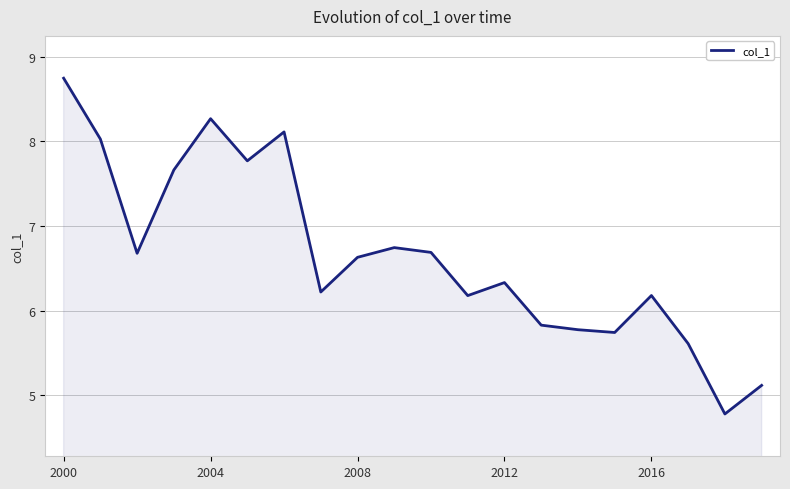

True or false: the data has more than 0 interior local peaks.

True